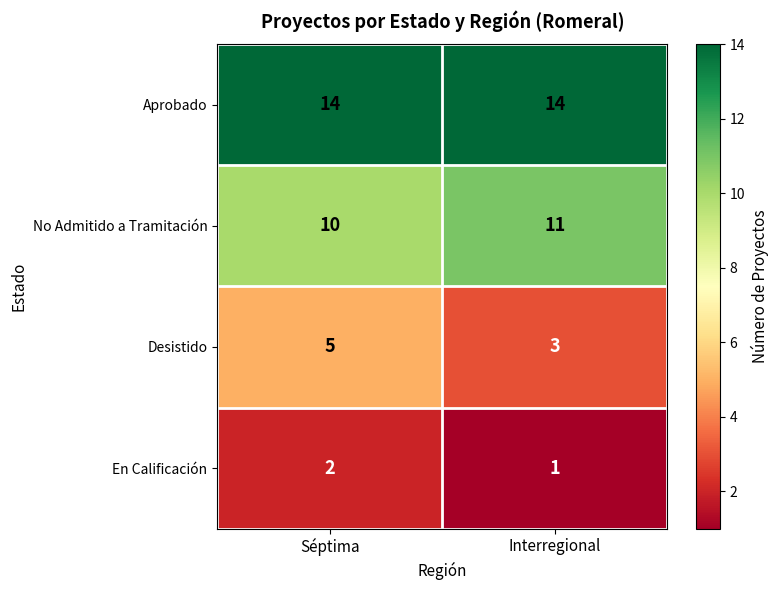

What is the average value of the Desistido series?

4